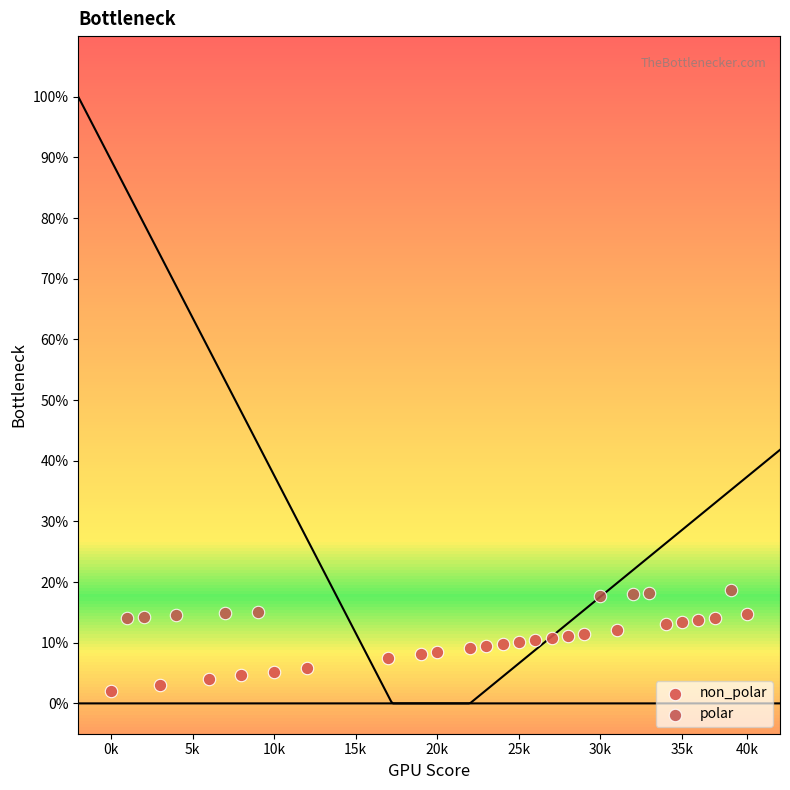

Which series contains the highest Y value?

polar